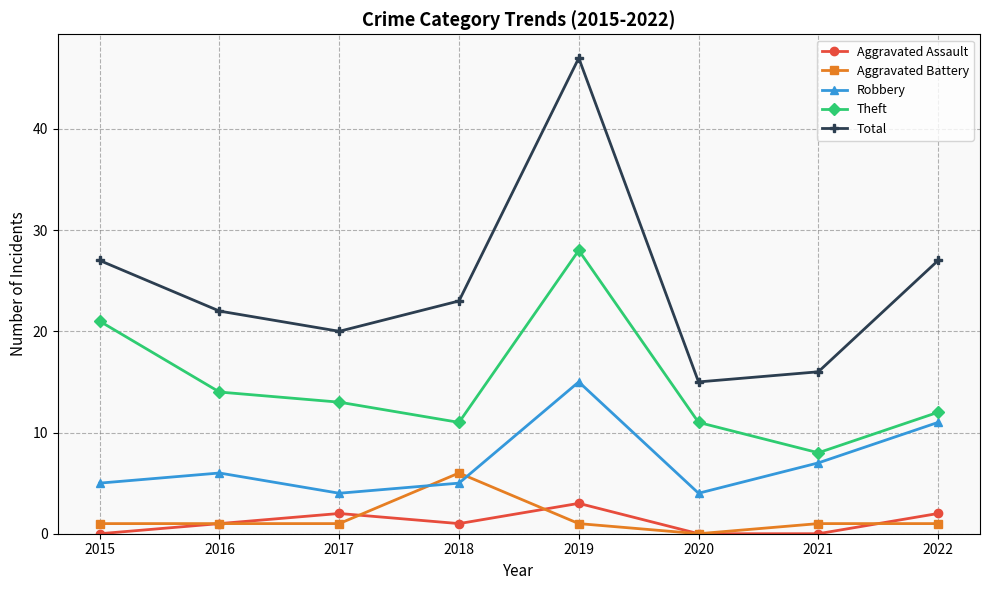

How many Aggravated Assault values are between 0 and 2?

7